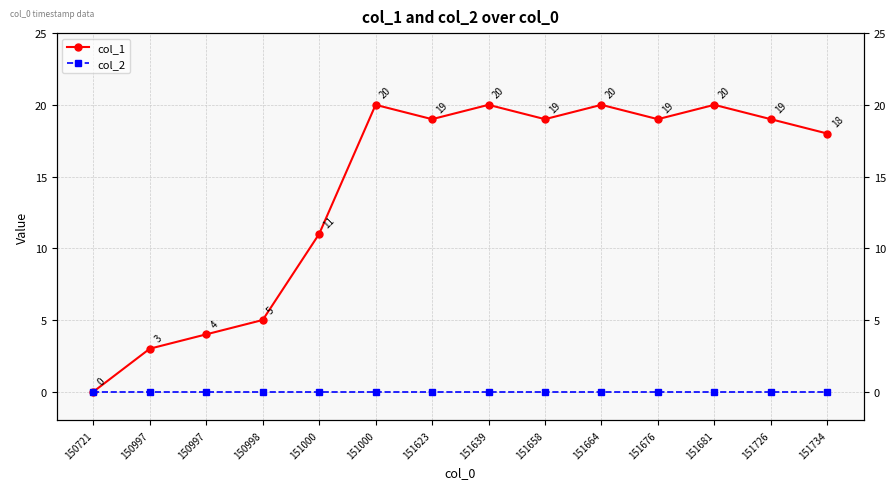

List the series in order of their peak value, highest first.

col_1, col_2